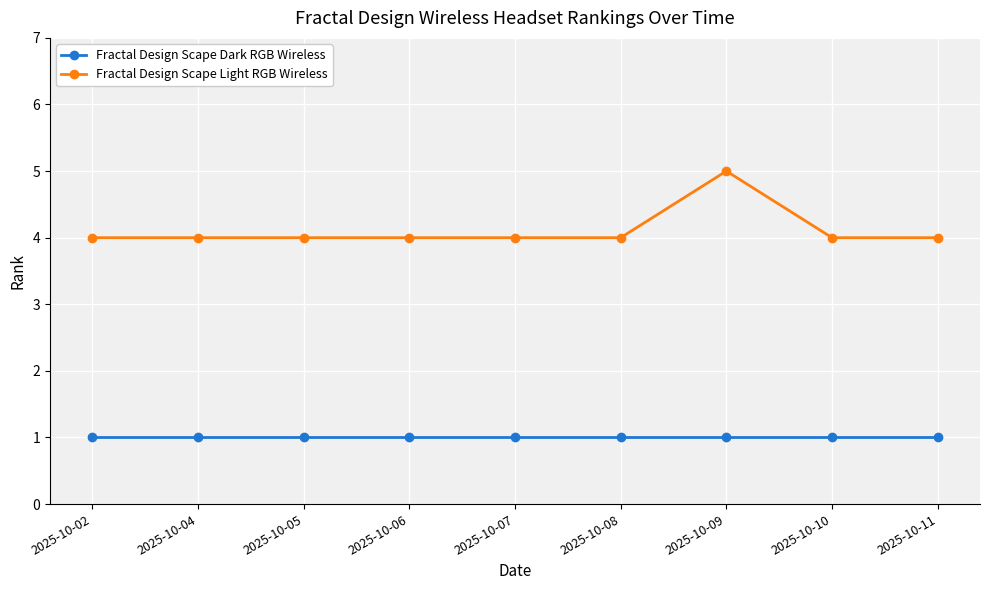

Does the chart have visible grid lines?

Yes